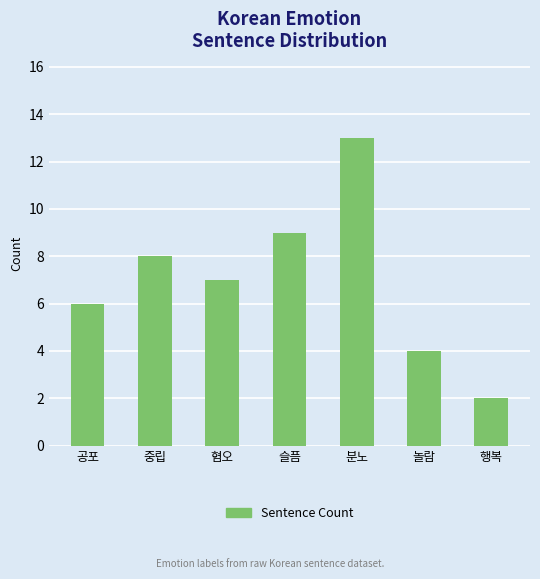

What is the average value?

7